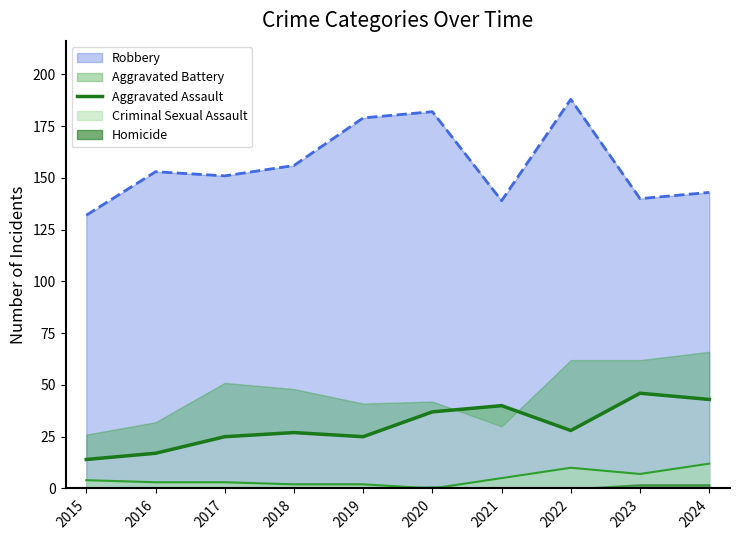

The Robbery series shows 132 at 2015. True or false?

True